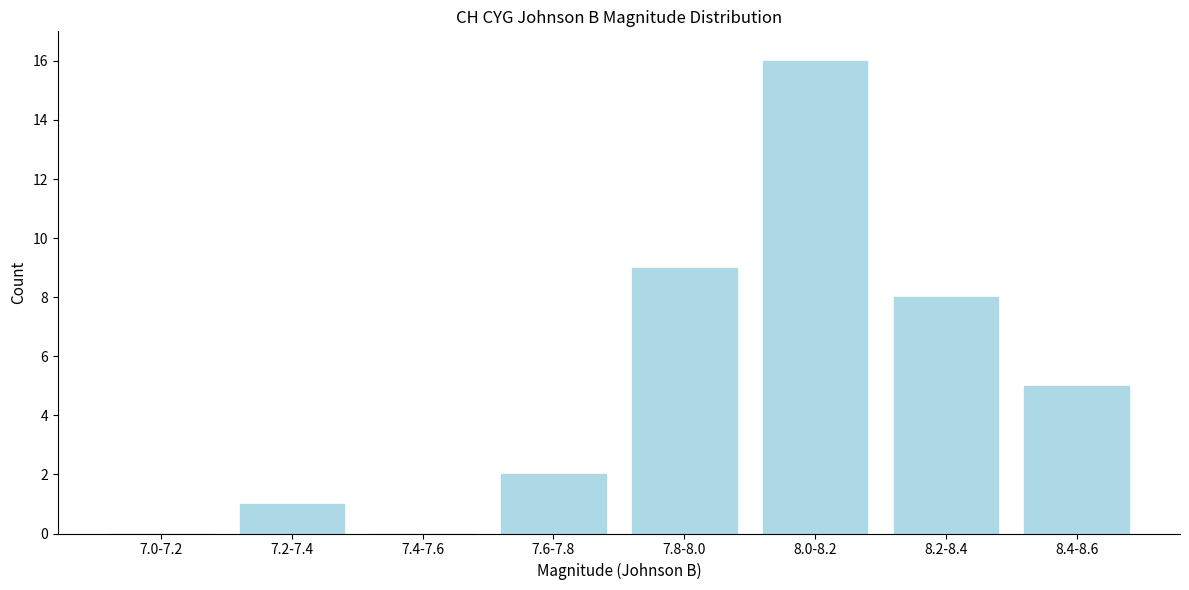

Reading right to left, what are all the values shown in this chart?

8.4-8.6=5	8.2-8.4=8	8.0-8.2=16	7.8-8.0=9	7.6-7.8=2	7.4-7.6=0	7.2-7.4=1	7.0-7.2=0